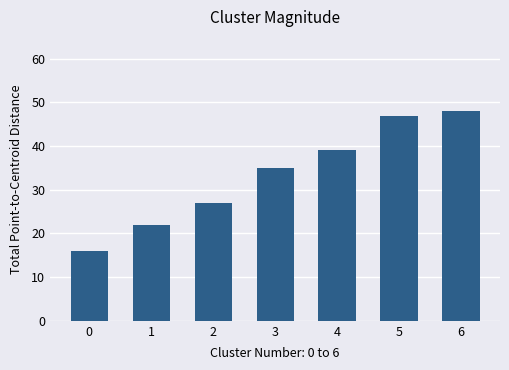

Reading left to right, transcribe all the data shown in this chart.

0=16	1=22	2=27	3=35	4=39	5=47	6=48